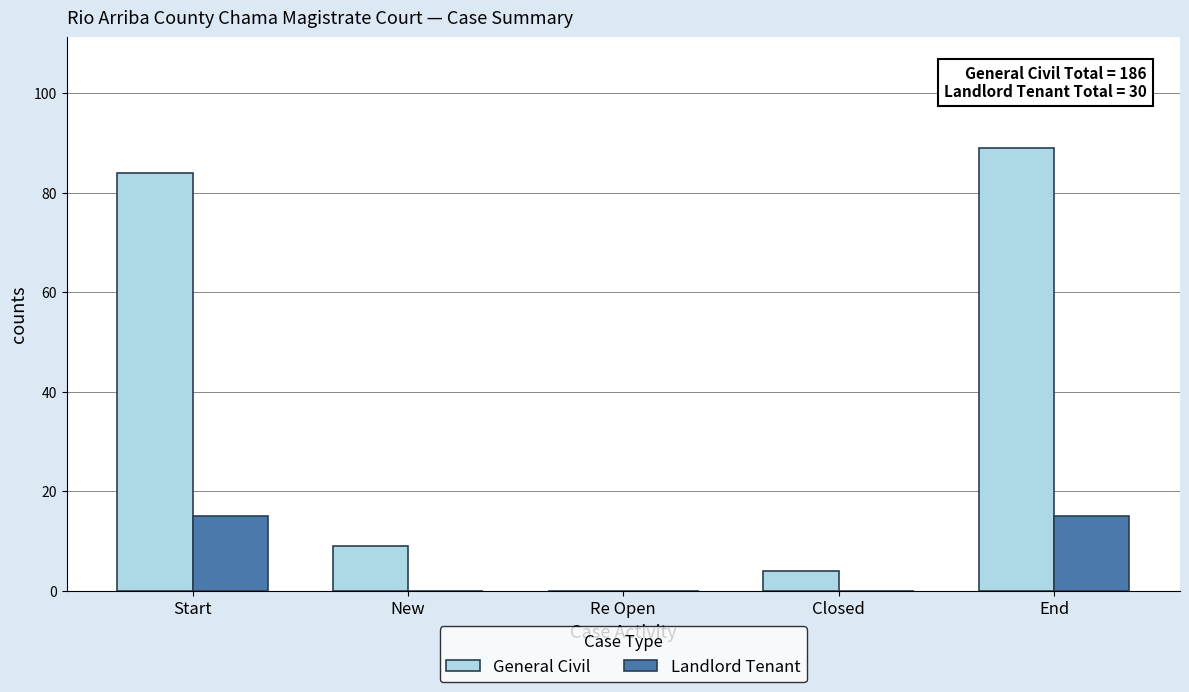

Reading left to right, list all the values displayed in this chart.

General Civil: 84	9	0	4	89
Landlord Tenant: 15	0	0	0	15